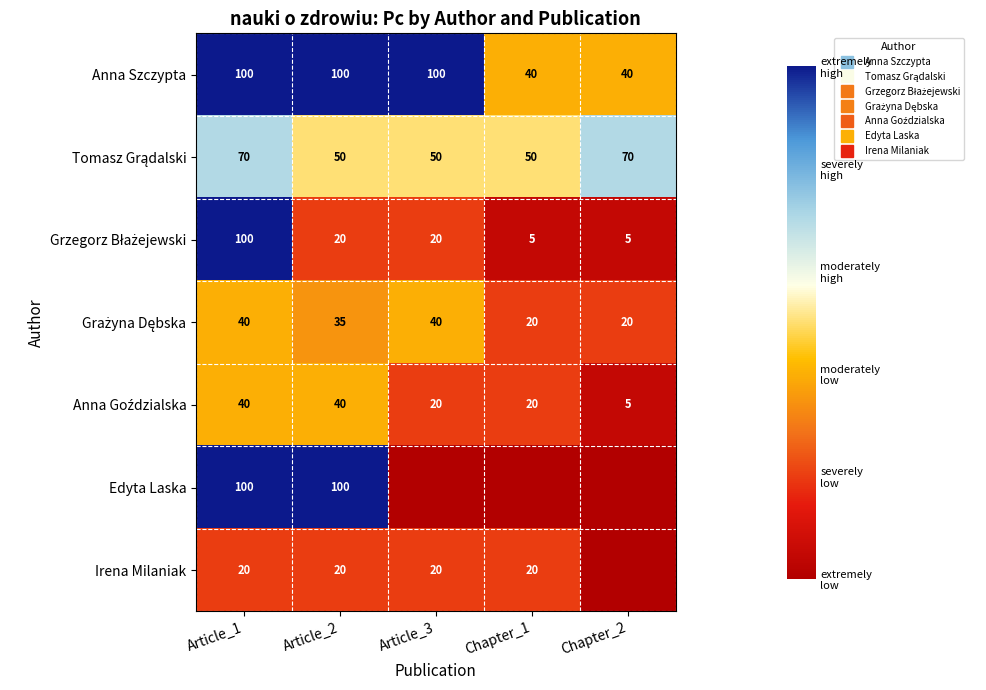

Is the value of Grzegorz Błażejewski at Article_1 greater than the value of Tomasz Grądalski at Chapter_2?

Yes